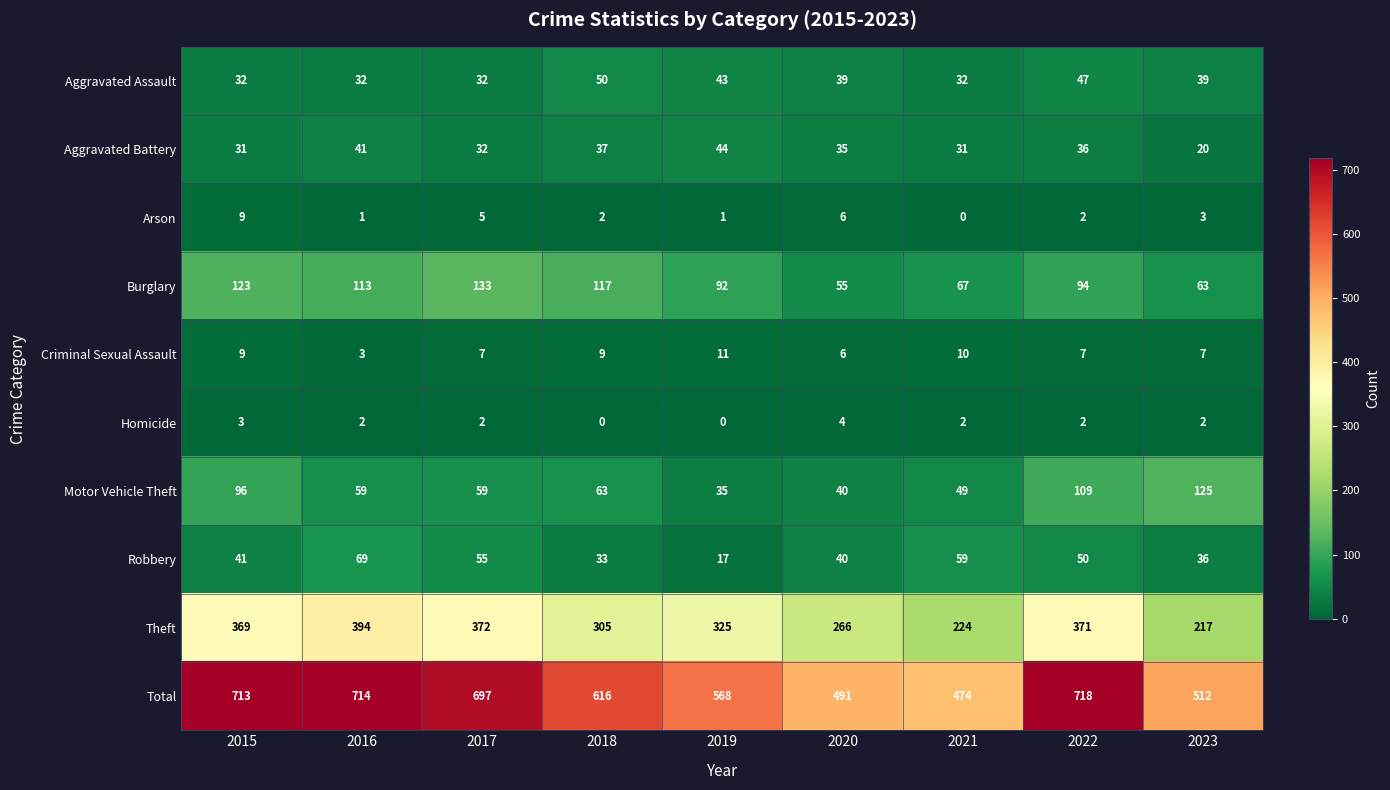

At how many categories does at least one series exceed 554?

6